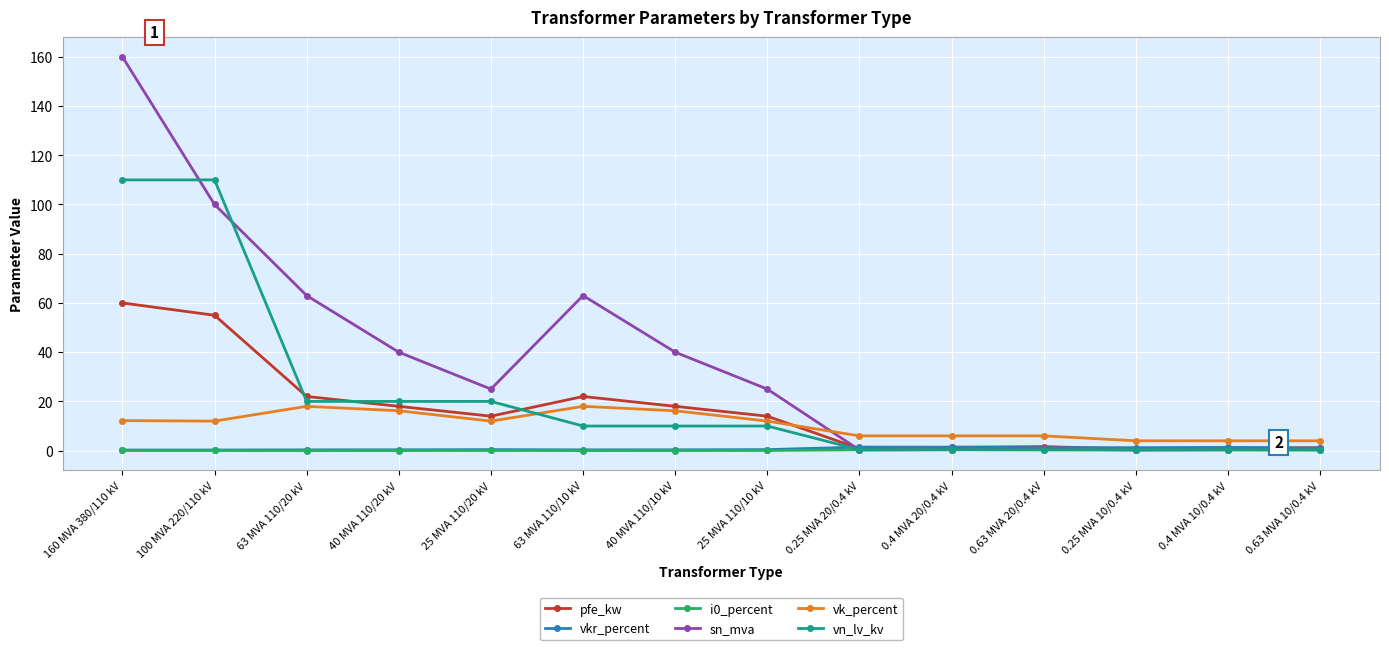

At which category is the sum across all series the highest?

160 MVA 380/110 kV